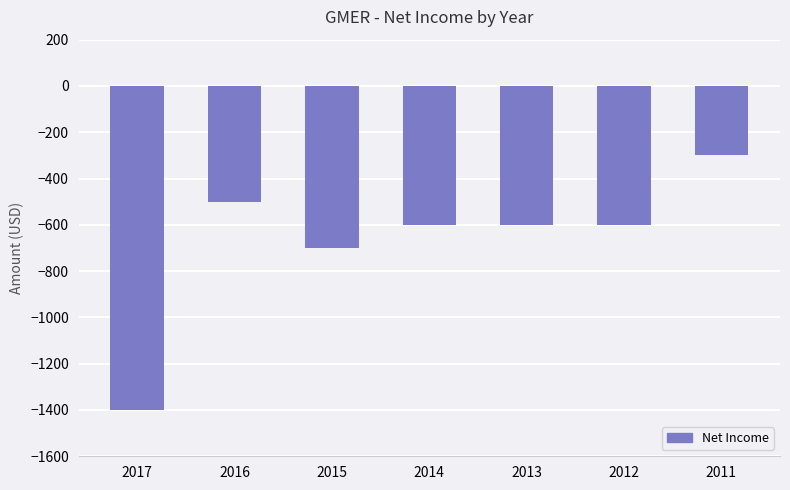

How many series are shown in this chart?

1